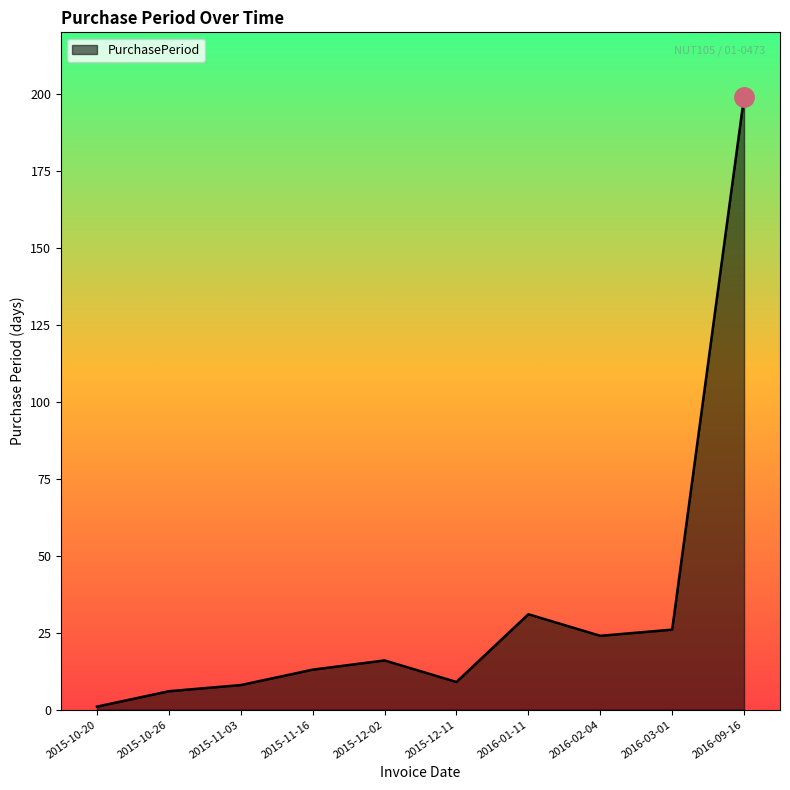

Which category has the highest value across all series?

2016-09-16